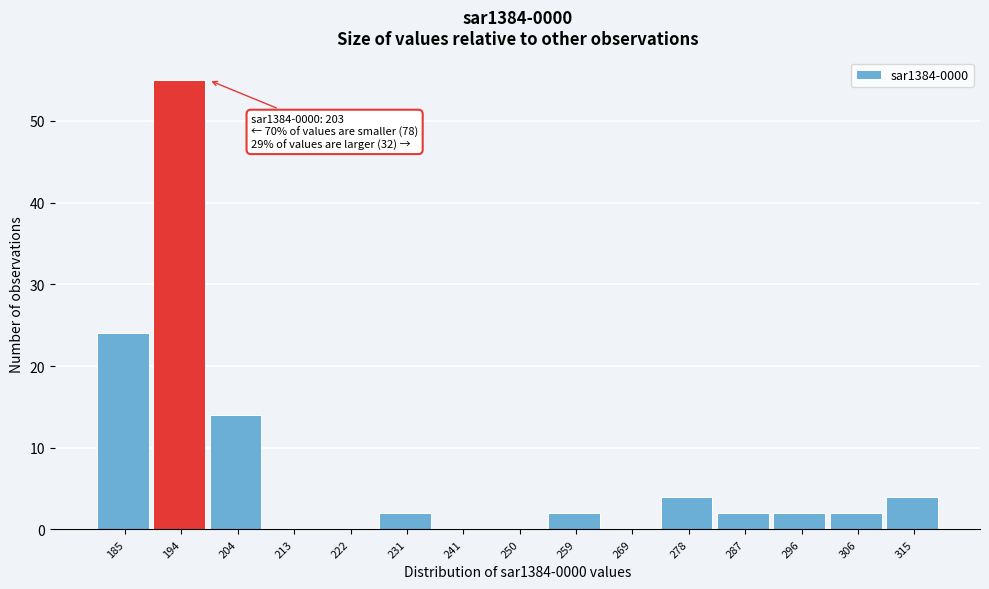

Reading right to left, transcribe all the data shown in this chart.

315=4	306=2	296=2	287=2	278=4	269=0	259=2	250=0	241=0	231=2	222=0	213=0	204=14	194=55	185=24